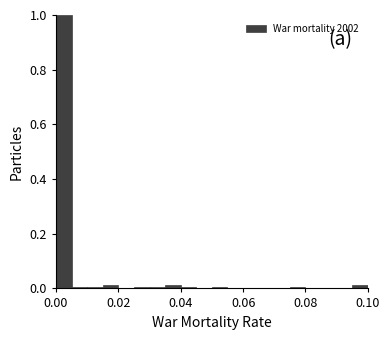

Read against the x-axis, roughly where is the centre of the tallest bar?

0.002